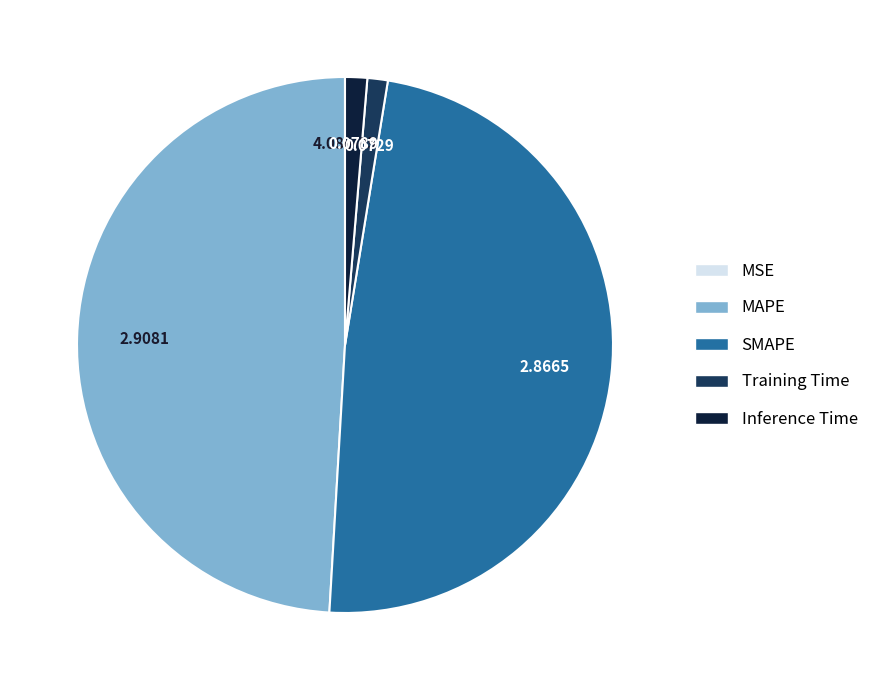

Which category has the biggest portion of the pie?

MAPE